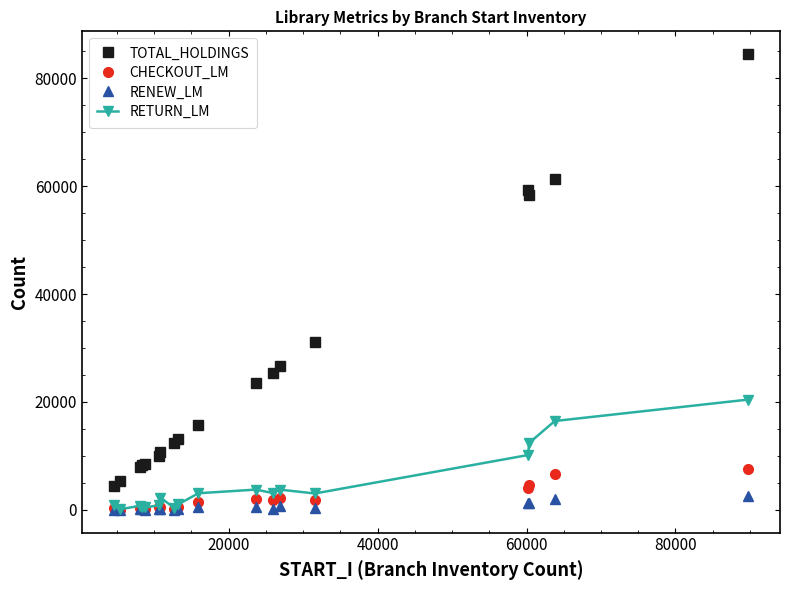

What is the difference between the maximum and minimum values in the RENEW_LM series?

2576